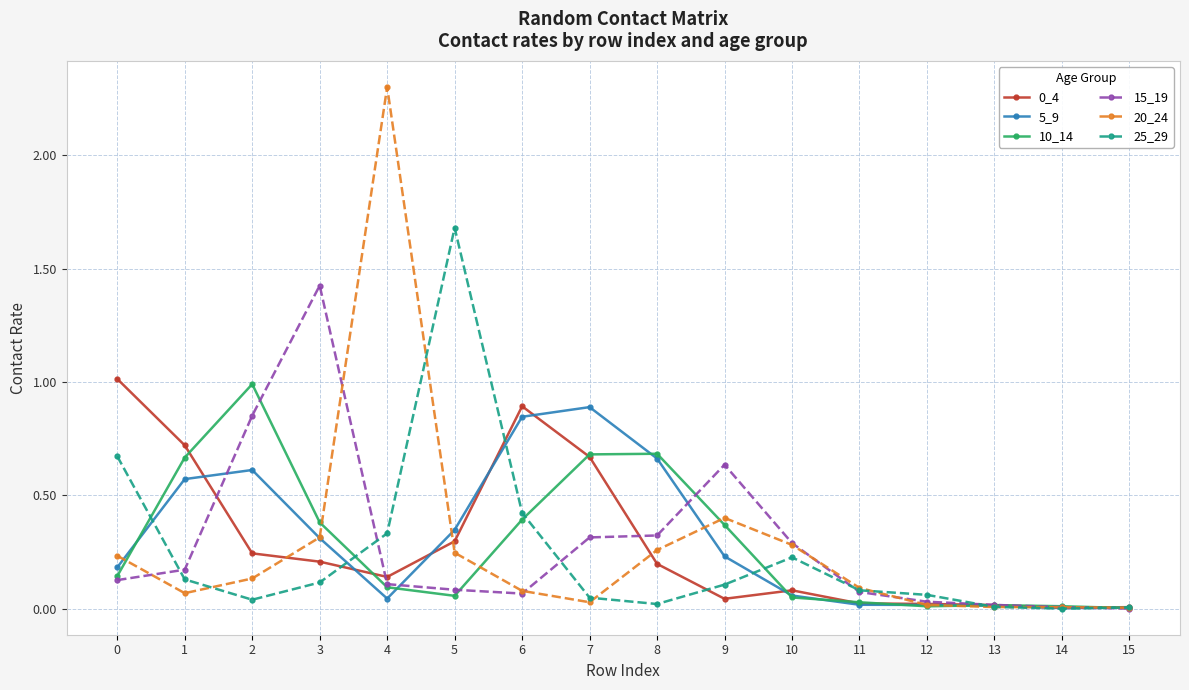

The value of 15_19 at 6 is 0.1. True or false?

True